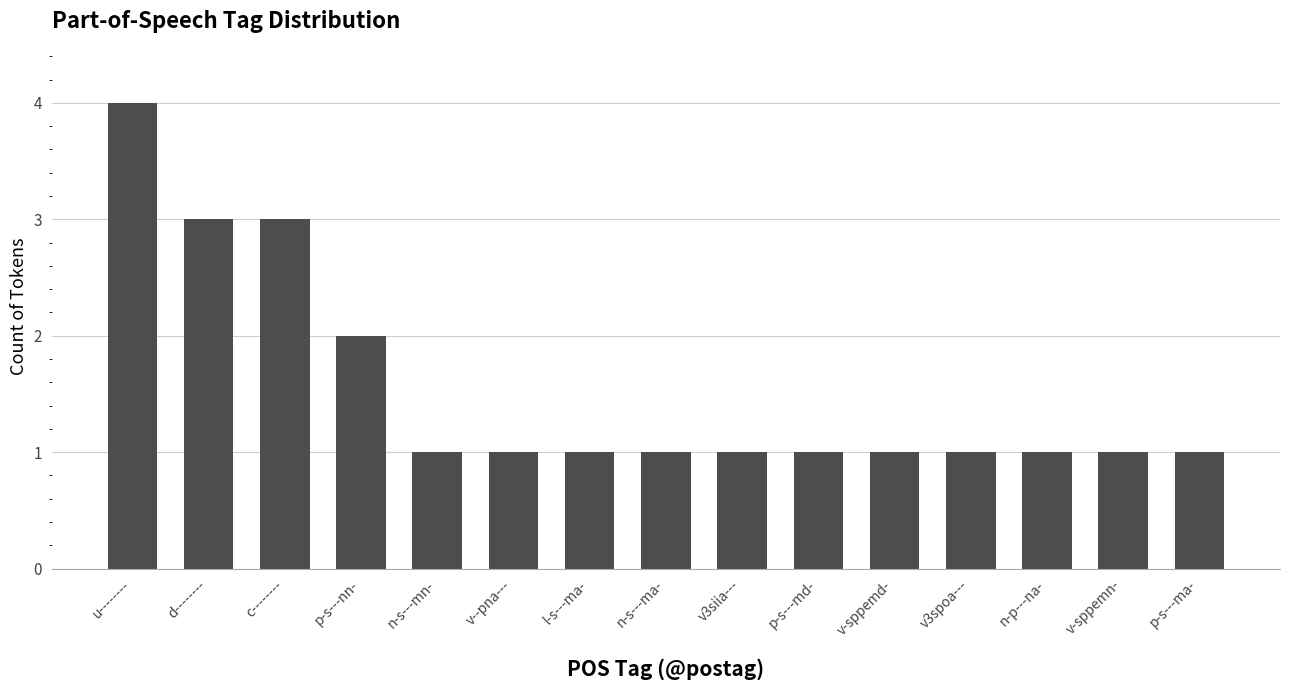

How many bars are there in total?

15